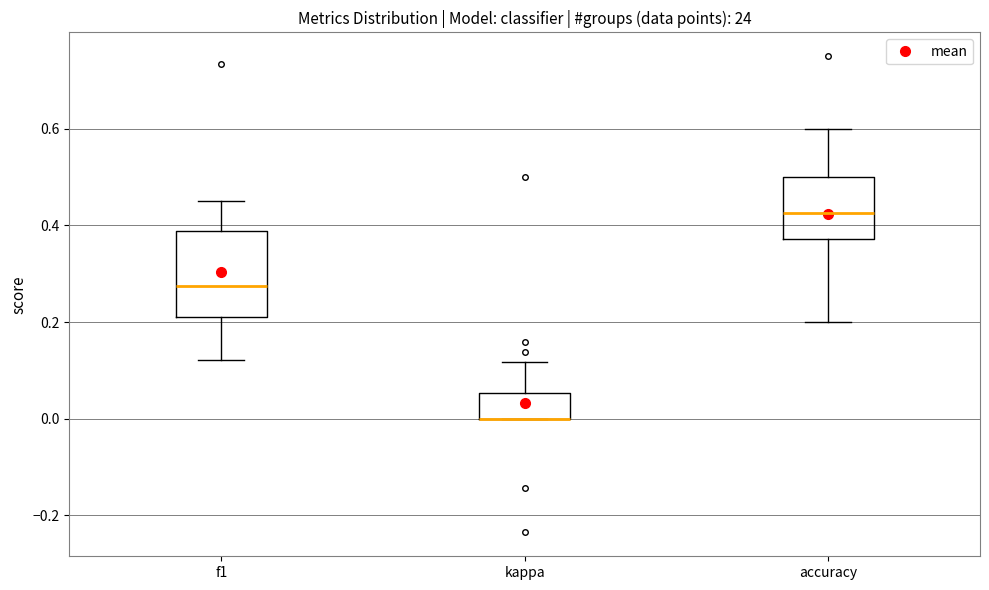

Where is the upper edge of the box for accuracy on the y-axis? The values are not printed on the chart, so give them approximately, as read against the axis.

0.50